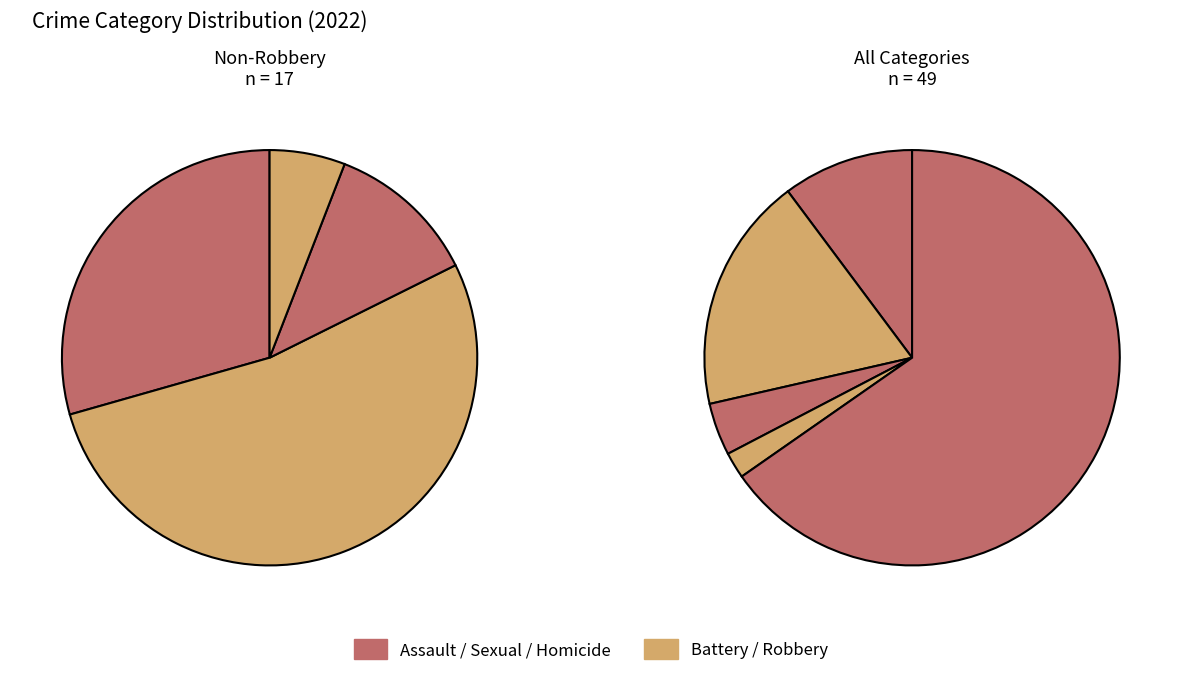

To the nearest percent, what is the combined percentage of Aggravated Assault and Homicide?

10%